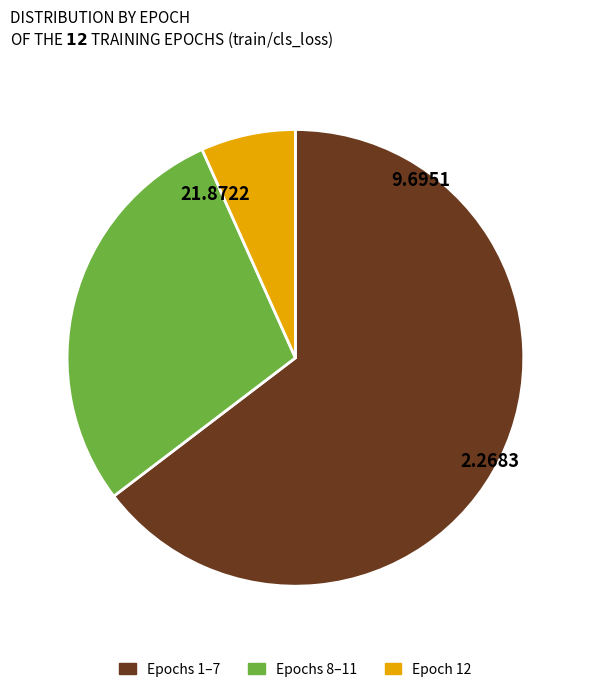

Which slice represents more than half of the pie?

Epochs 1–7